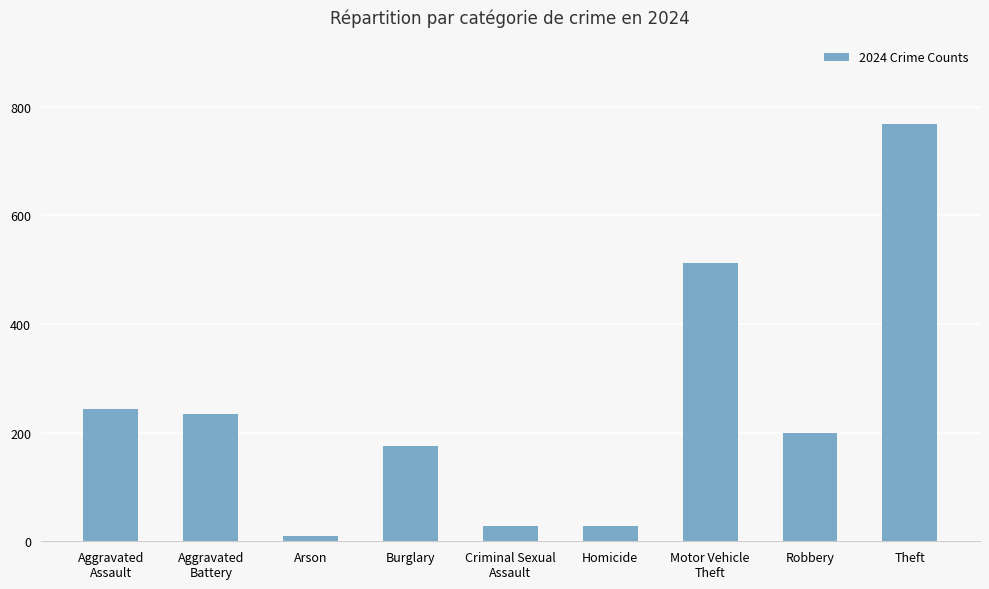

Count the number of categories in the chart.

9